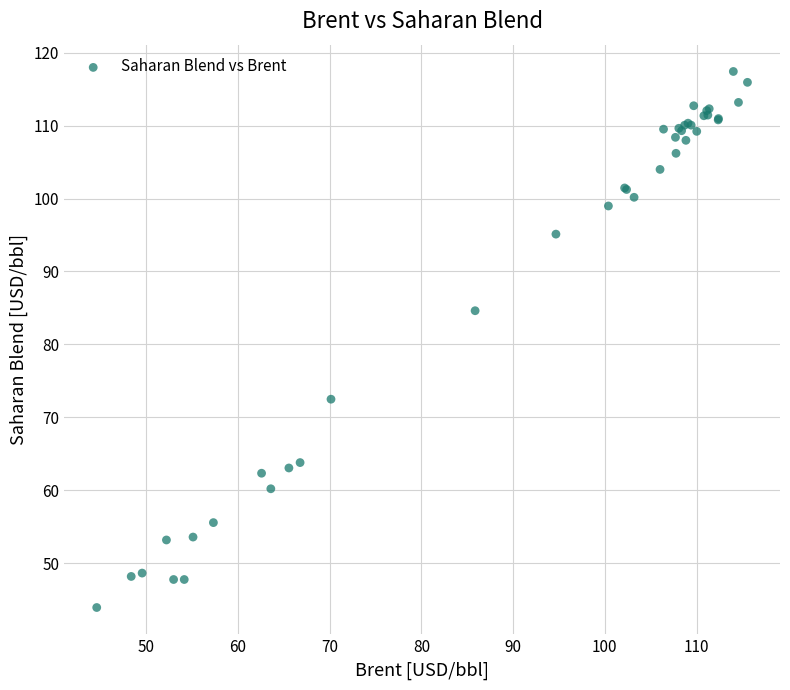

What Y value in the scatter plot is closest to 80?

84.6